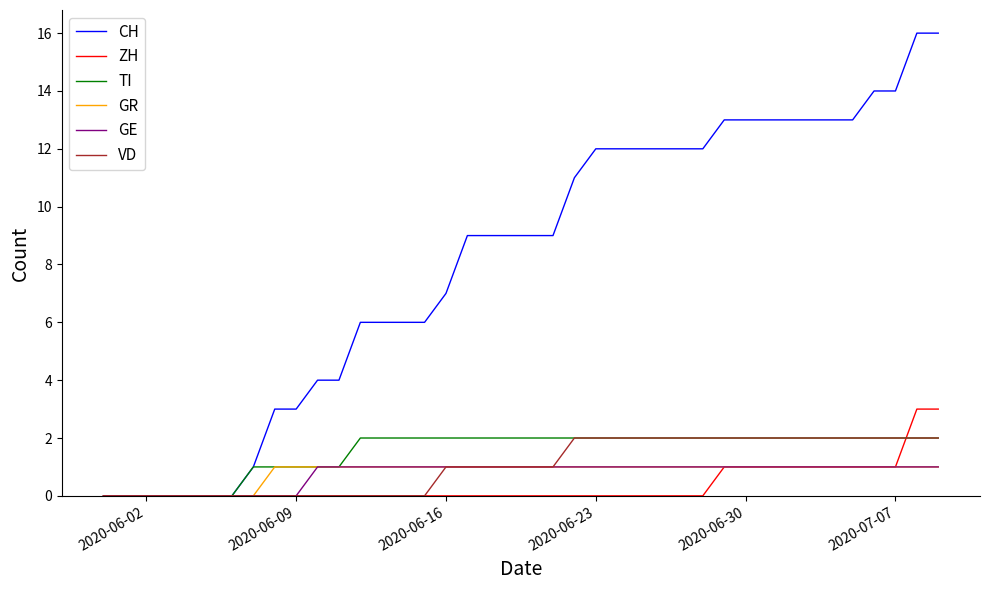

Which series has the widest spread of values?

CH